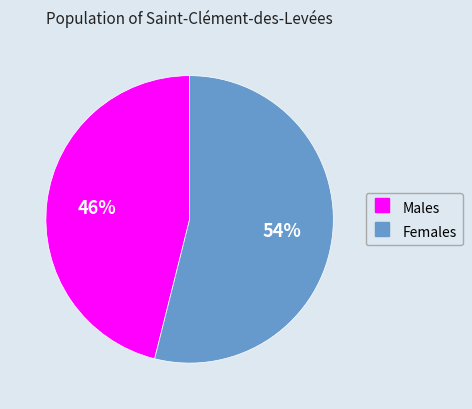

To the nearest percent, what is the difference between the largest and smallest slice percentages?

8%